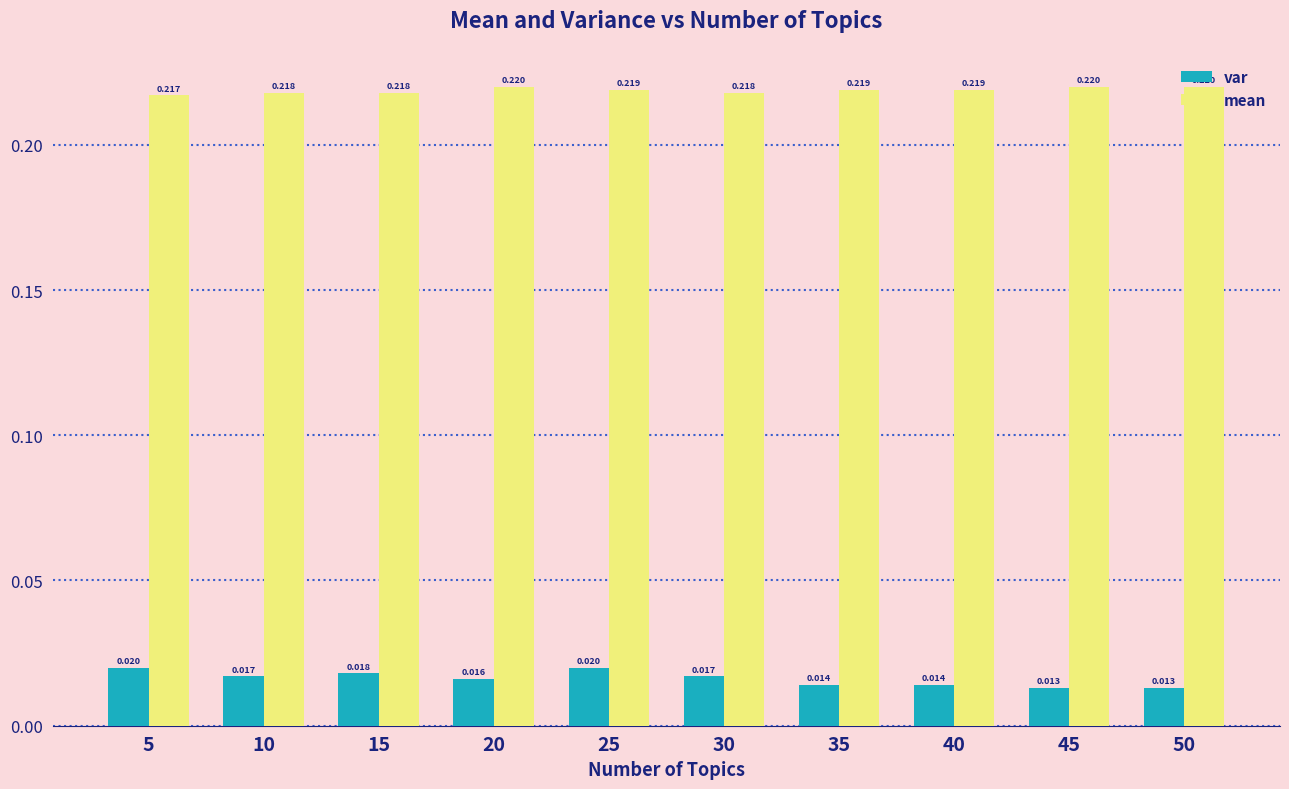

List the series in order of their peak value, highest first.

mean, var